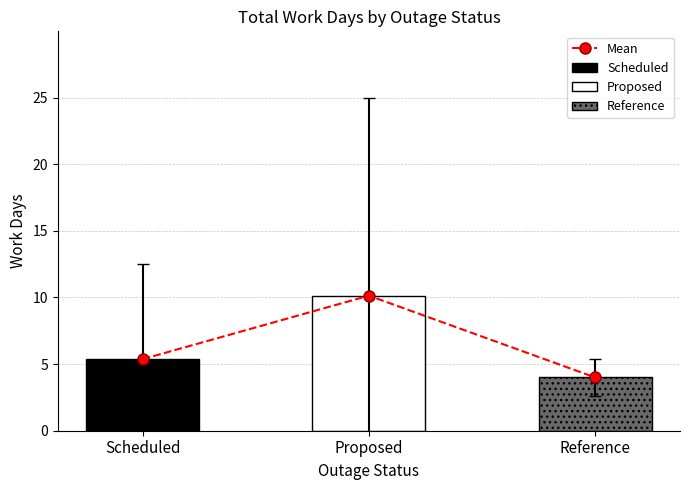

Does the chart contain any negative values?

No